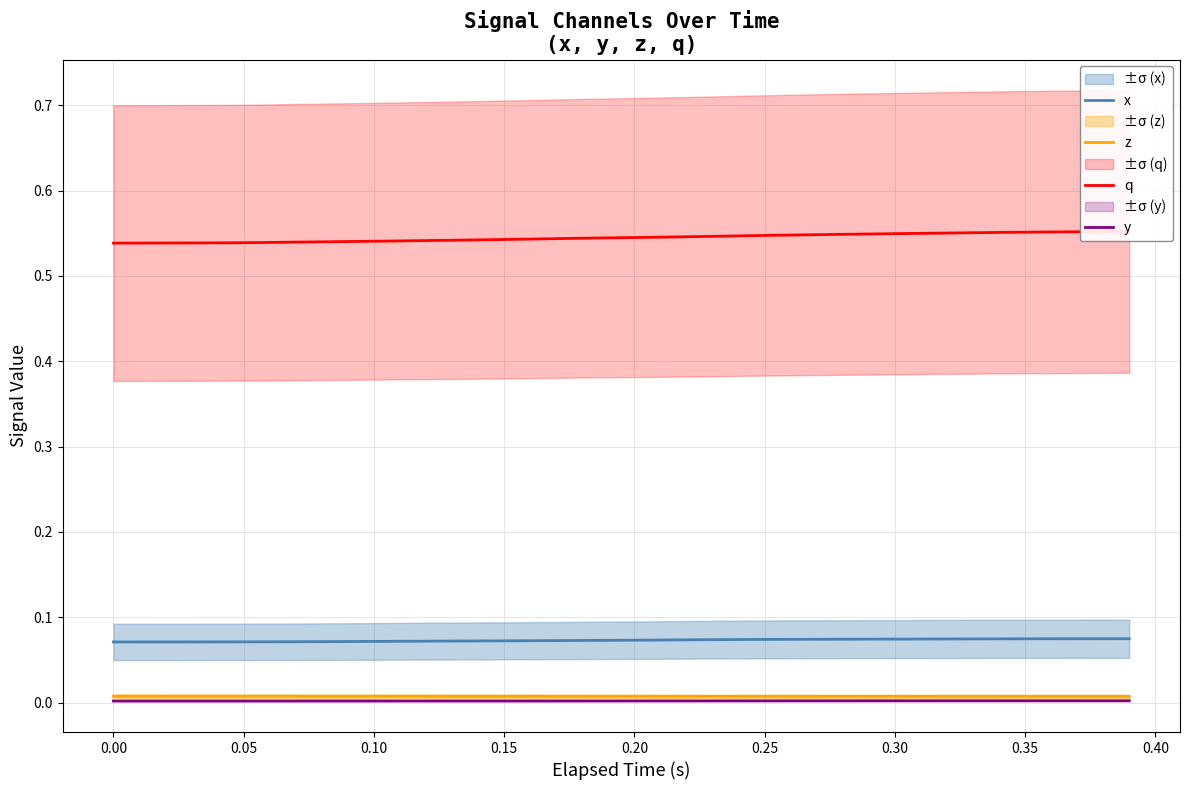

What is the sum of all x values?

2.9